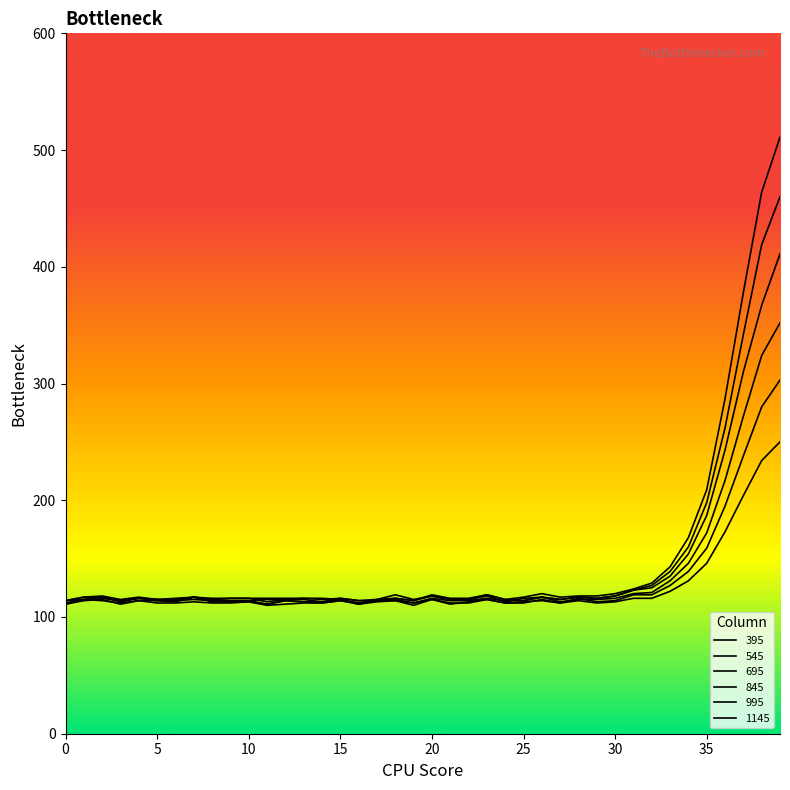

In 995, how many points are lower than both neighbors (excluding endpoints)?

8